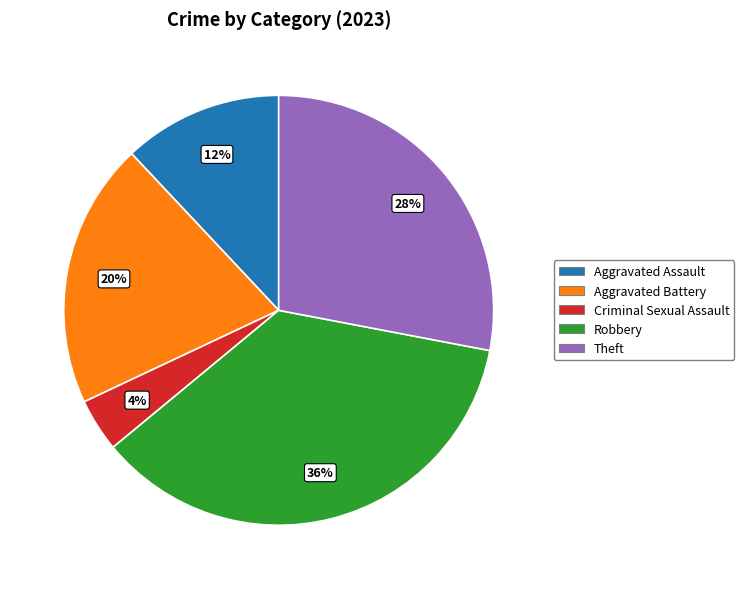

To the nearest percent, what is the difference between the largest and smallest slice percentages?

32%